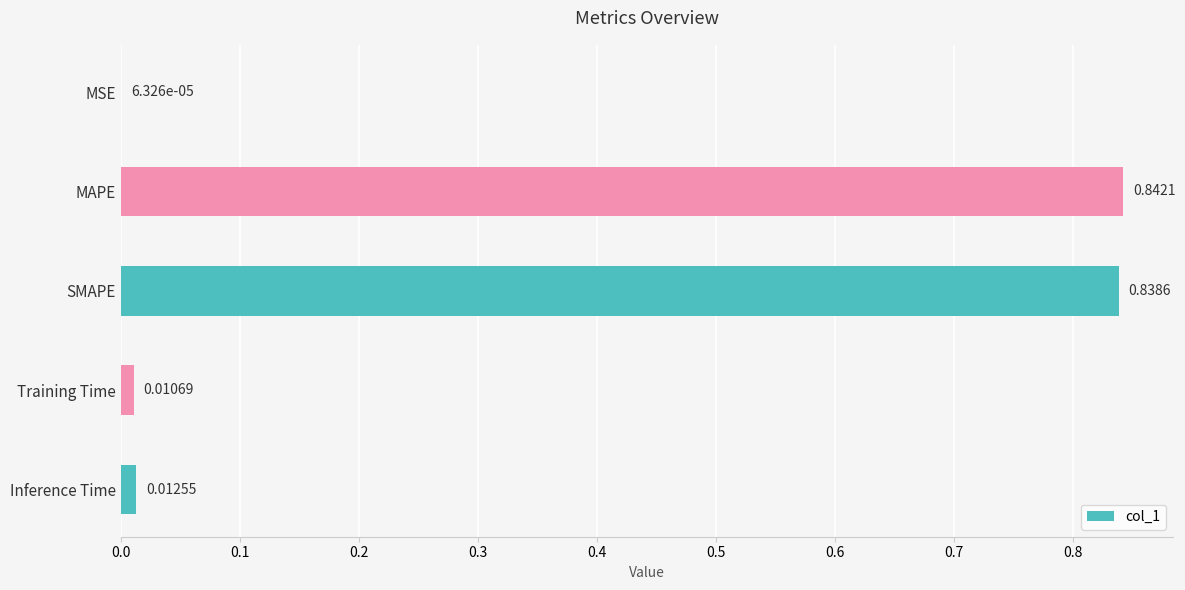

Which category has the highest value across all series?

MAPE